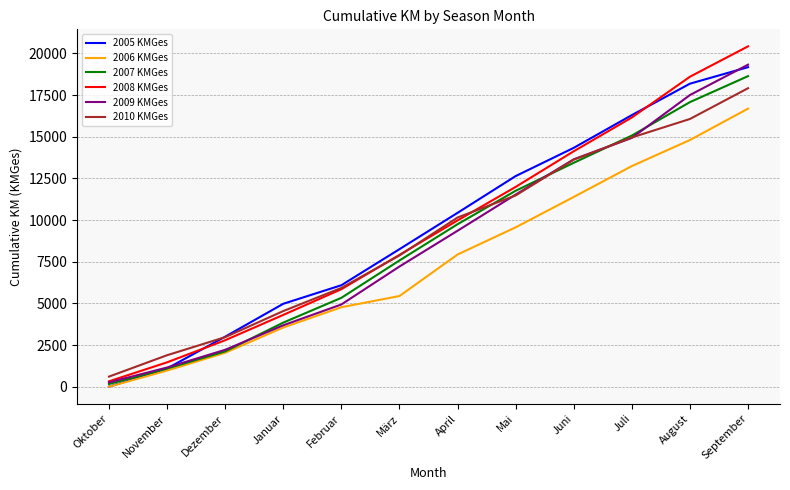

After their last crossing, which series has the higher values: 2007 KMGes or 2005 KMGes?

2005 KMGes